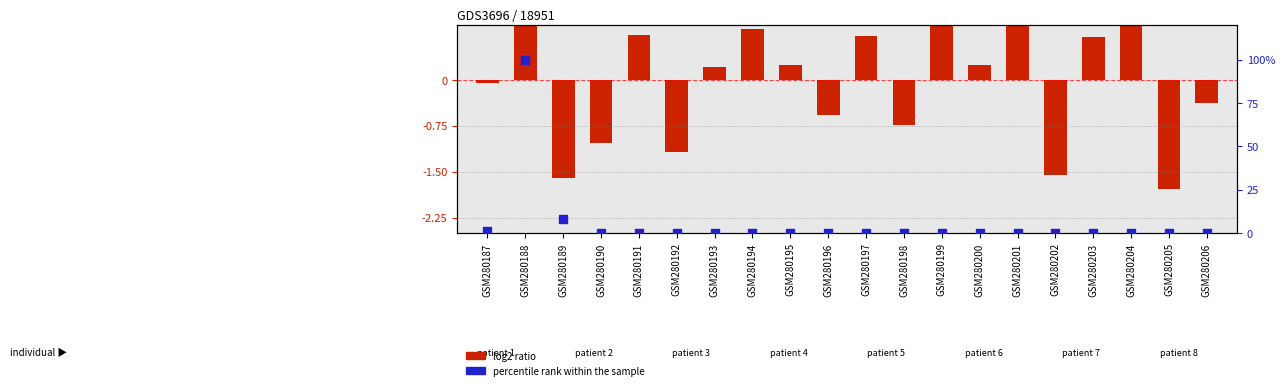

Which series reaches the minimum Y coordinate?

log2 ratio